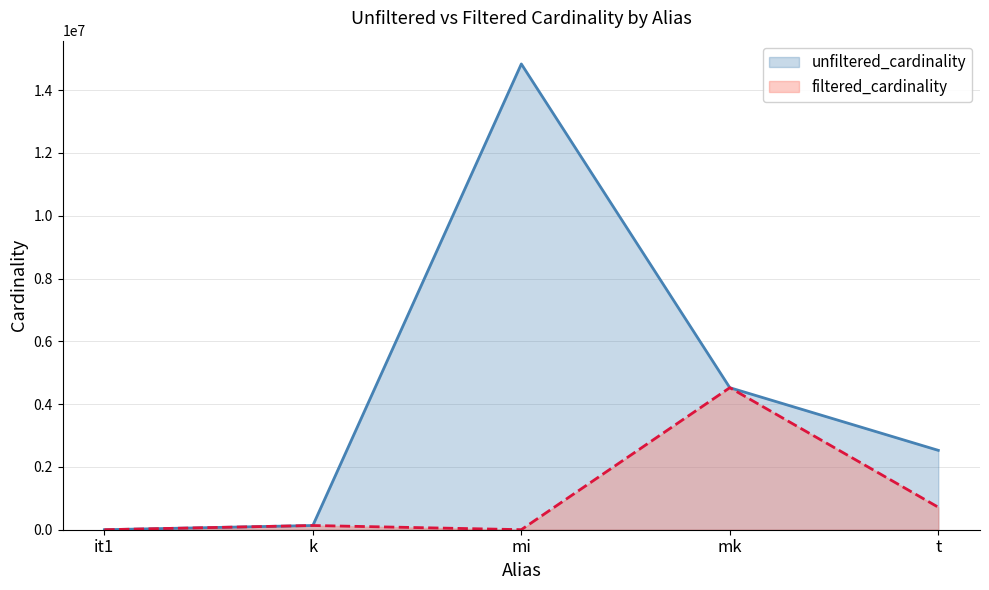

True or false: filtered_cardinality has more than 0 interior local peaks.

True